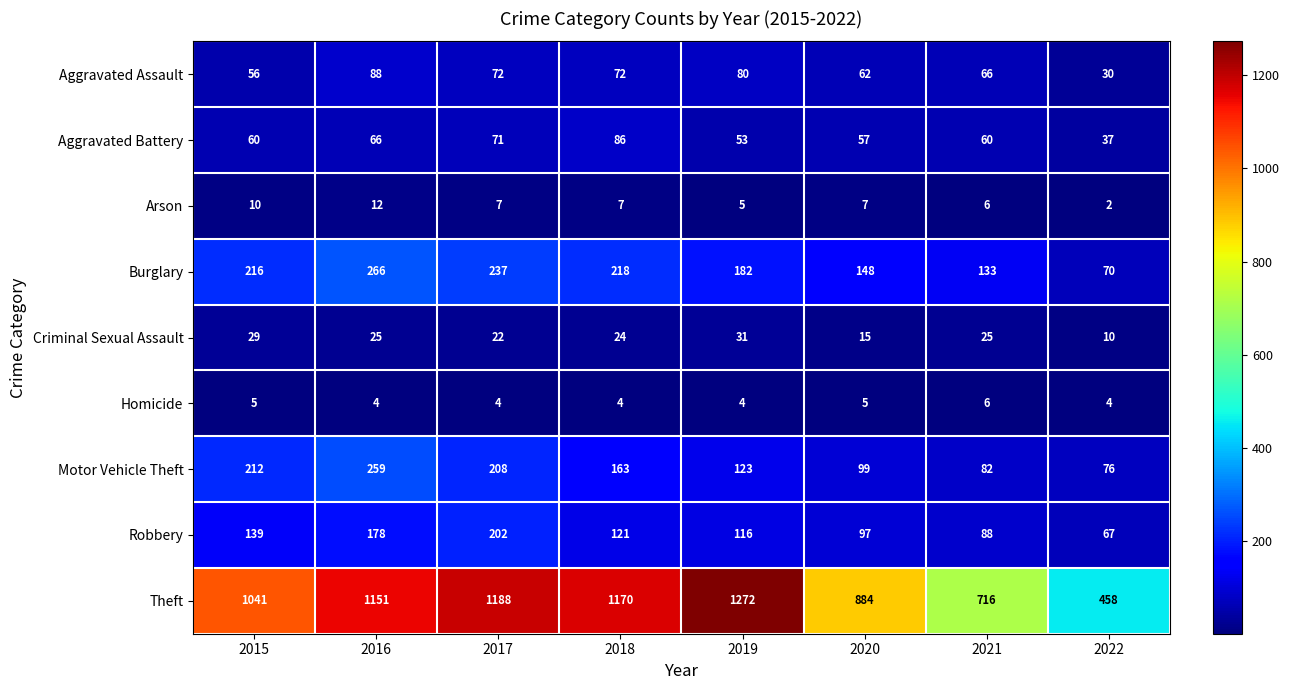

What is the minimum value shown in the chart?

2